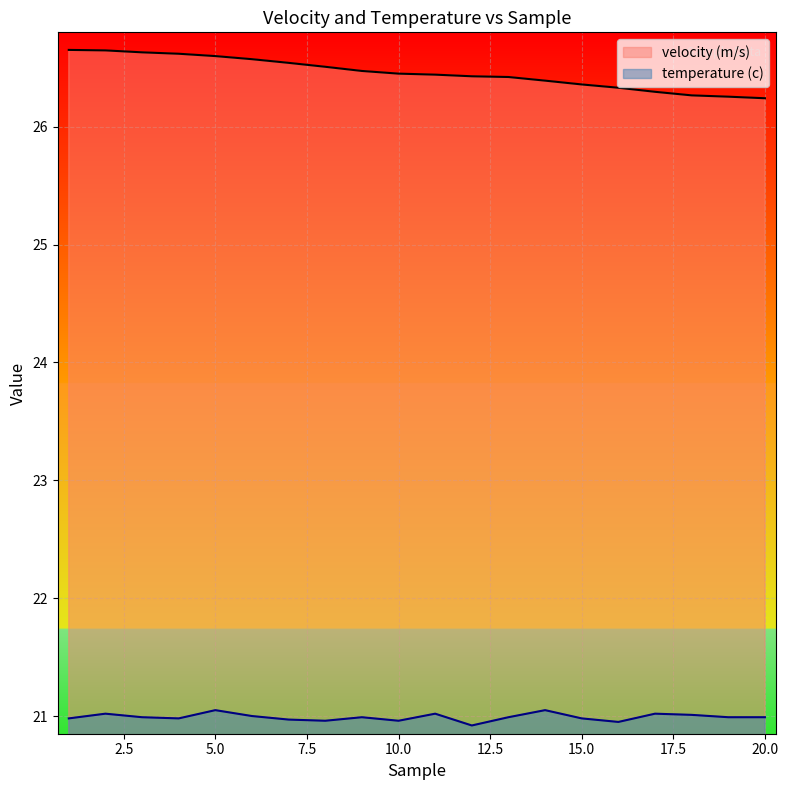

Count the velocity (m/s) values in the range 26 to 27.

20